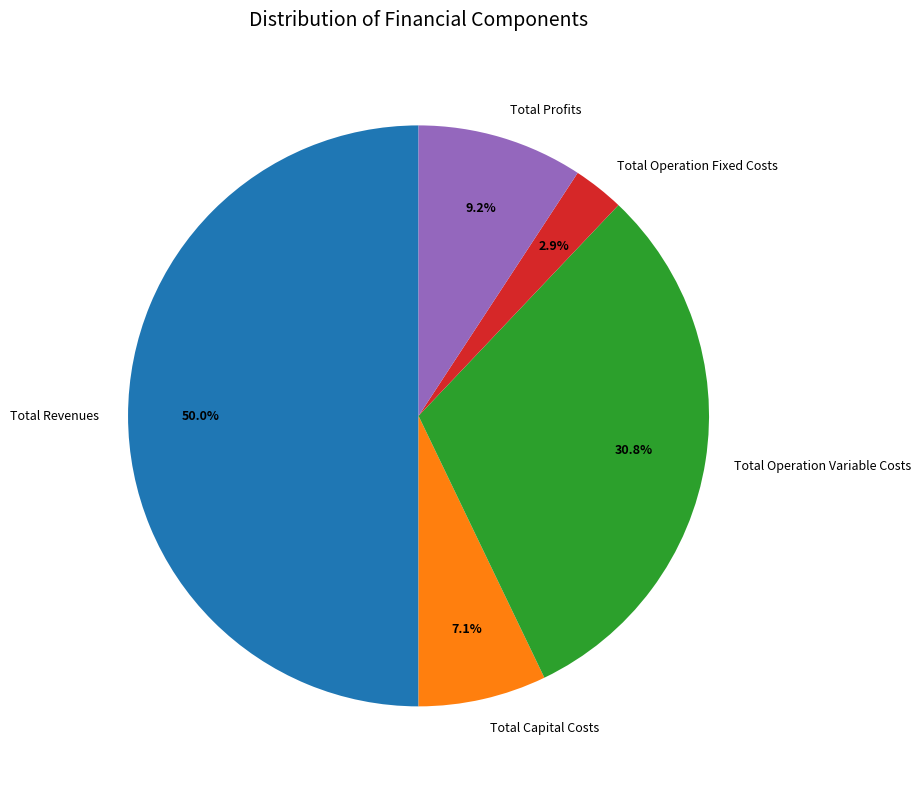

To the nearest percent, what is the difference between the Total Revenues and Total Profits slice percentages?

41%